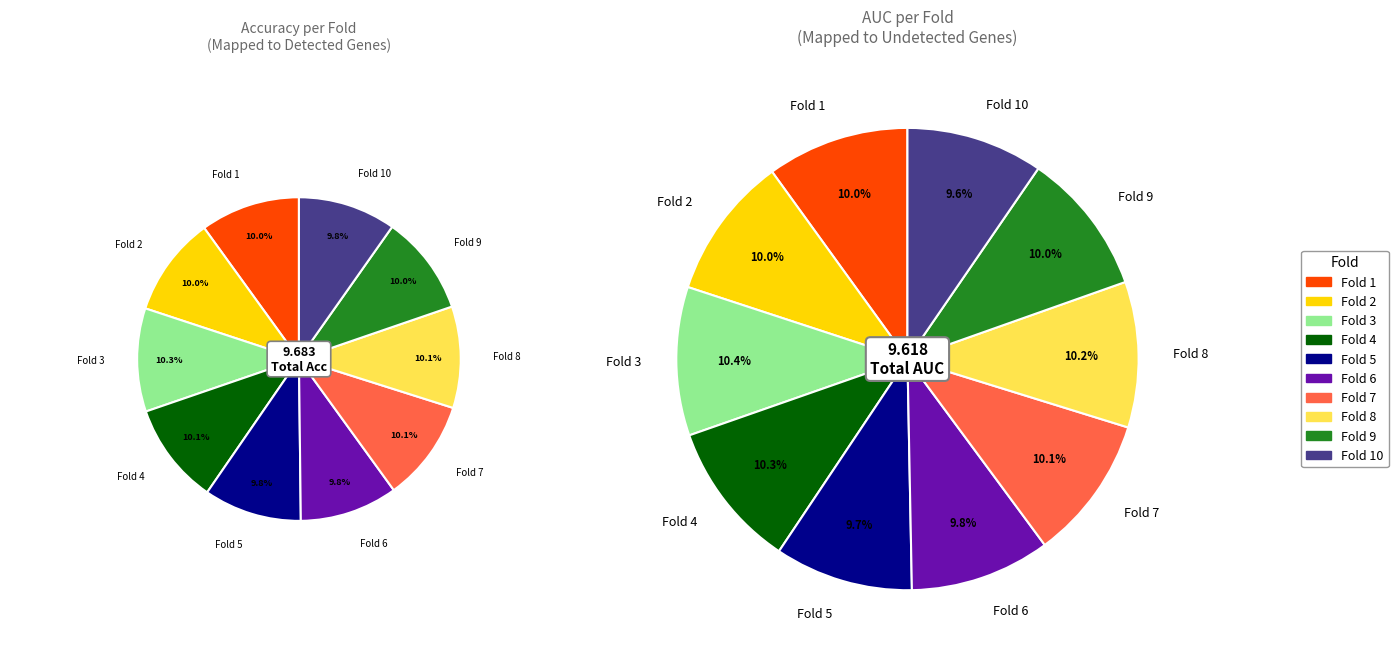

To the nearest percent, what portion does Fold 5 represent?

10%